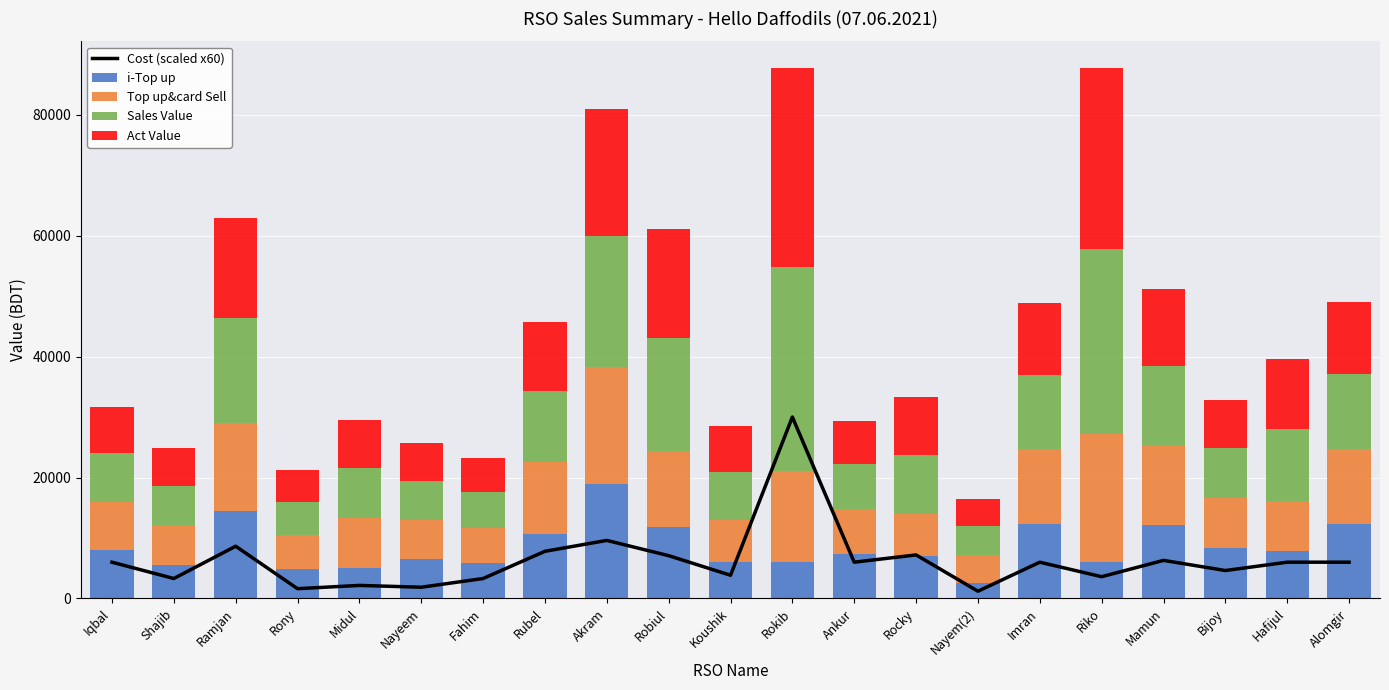

Which category has the lowest value in the Sales Value series?

Nayem(2)